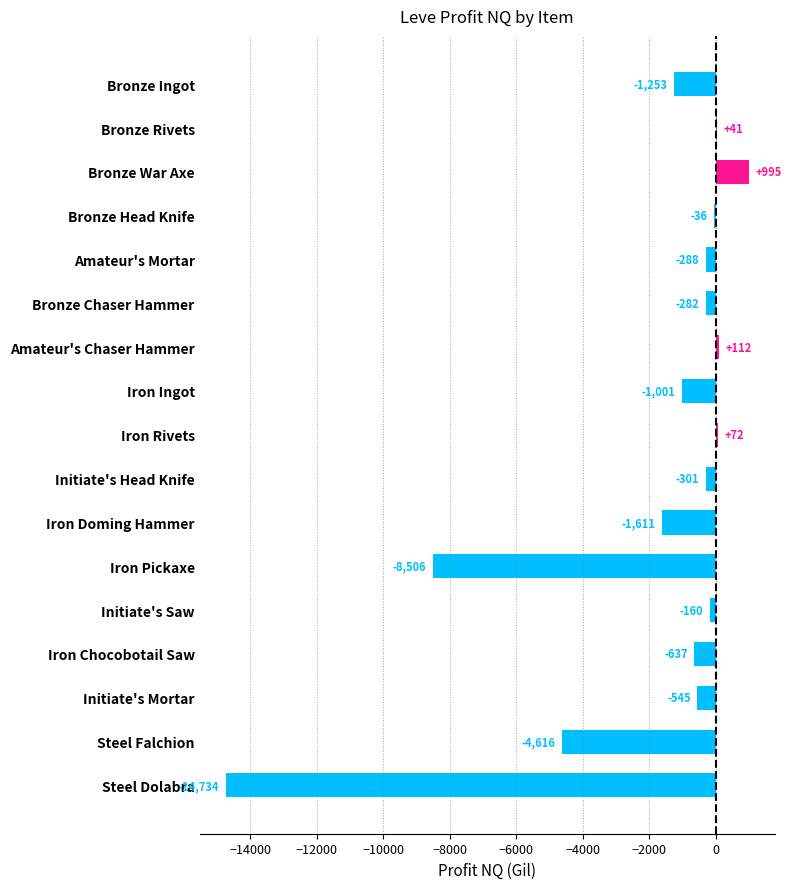

What is the maximum value shown in the chart?

995.0